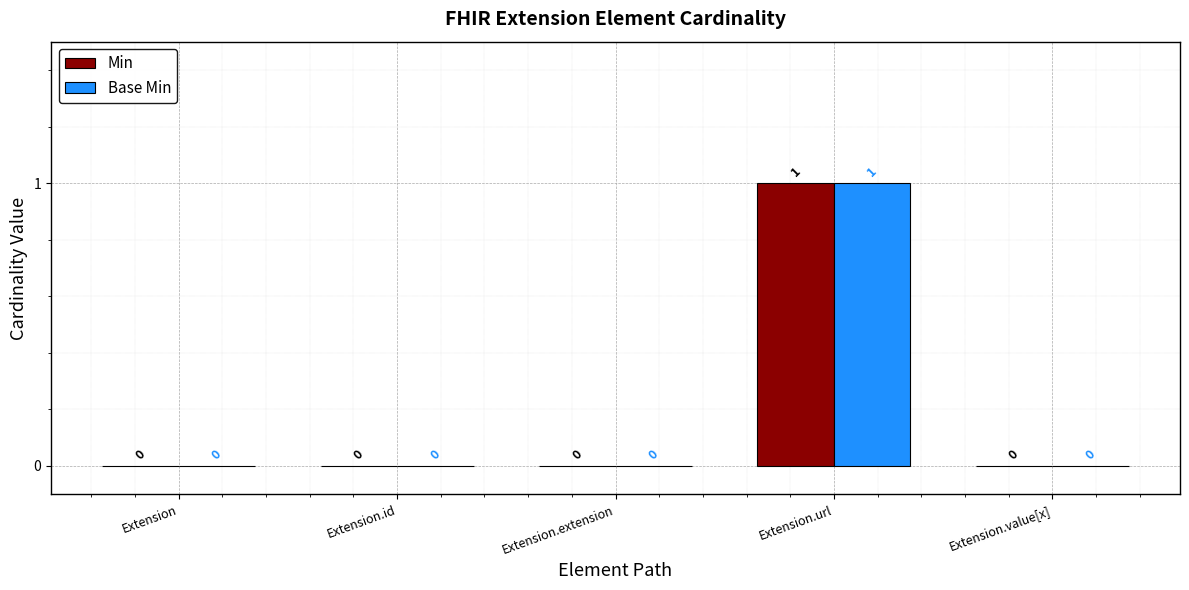

At which label does Min reach its peak?

Extension.url